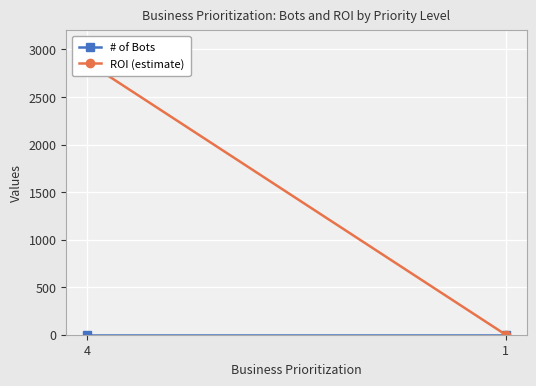

How many ROI (estimate) values are between 0 and 2867?

2